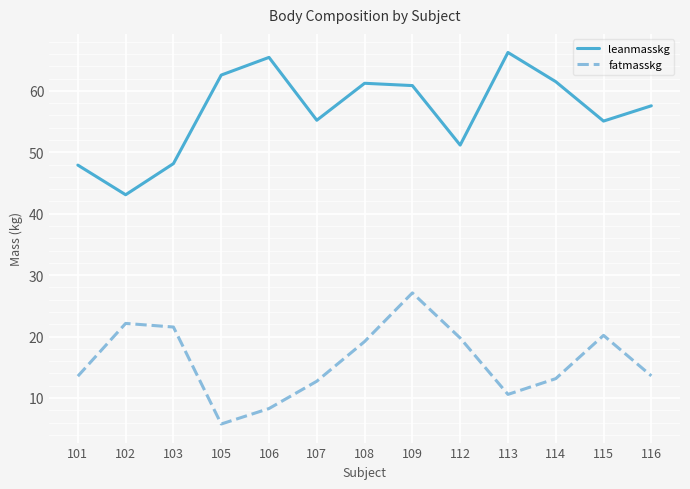

True or false: leanmasskg and fatmasskg intersect in this chart.

False